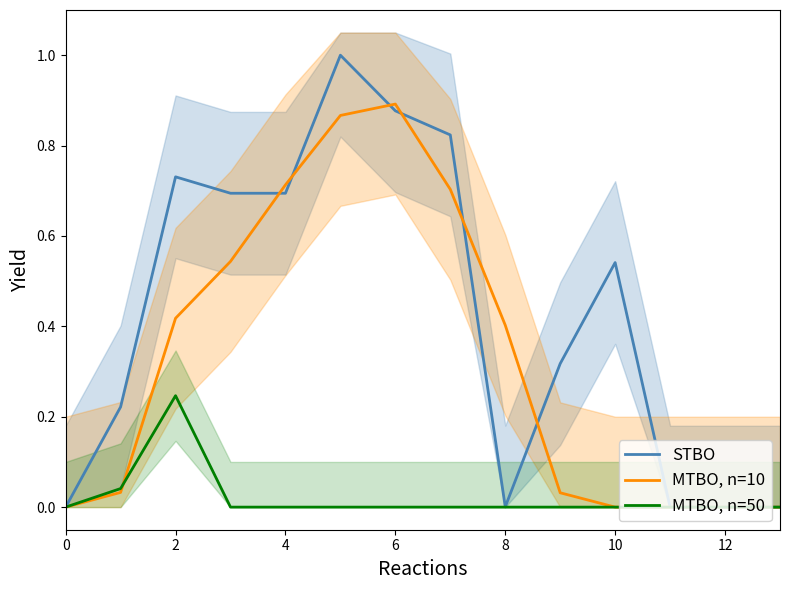

What is the value of the STBO point at the 4th from the left?

0.7